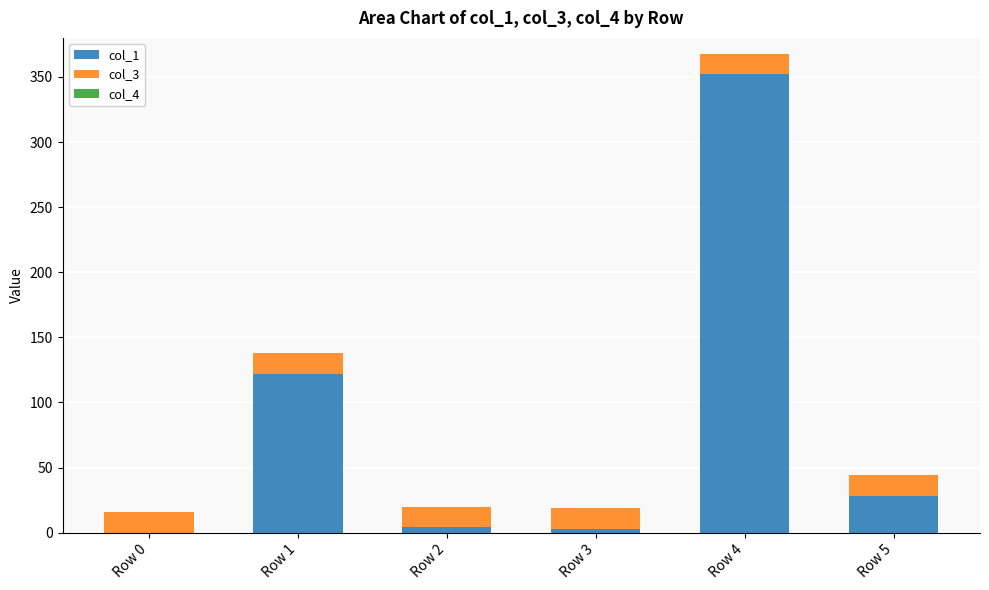

Count the number of data series in this chart.

2